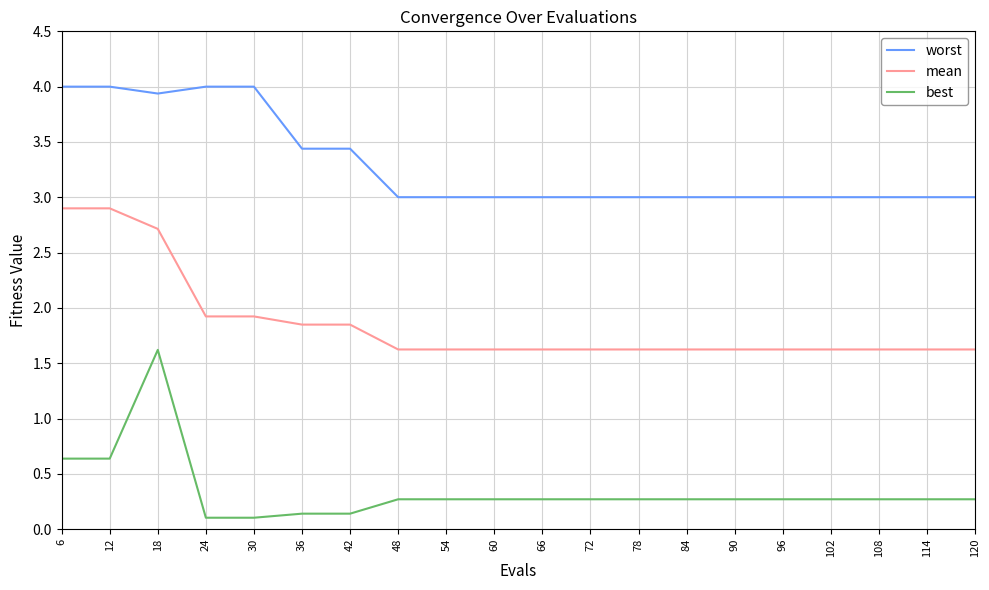

What is the highest value of the worst series?

4.0